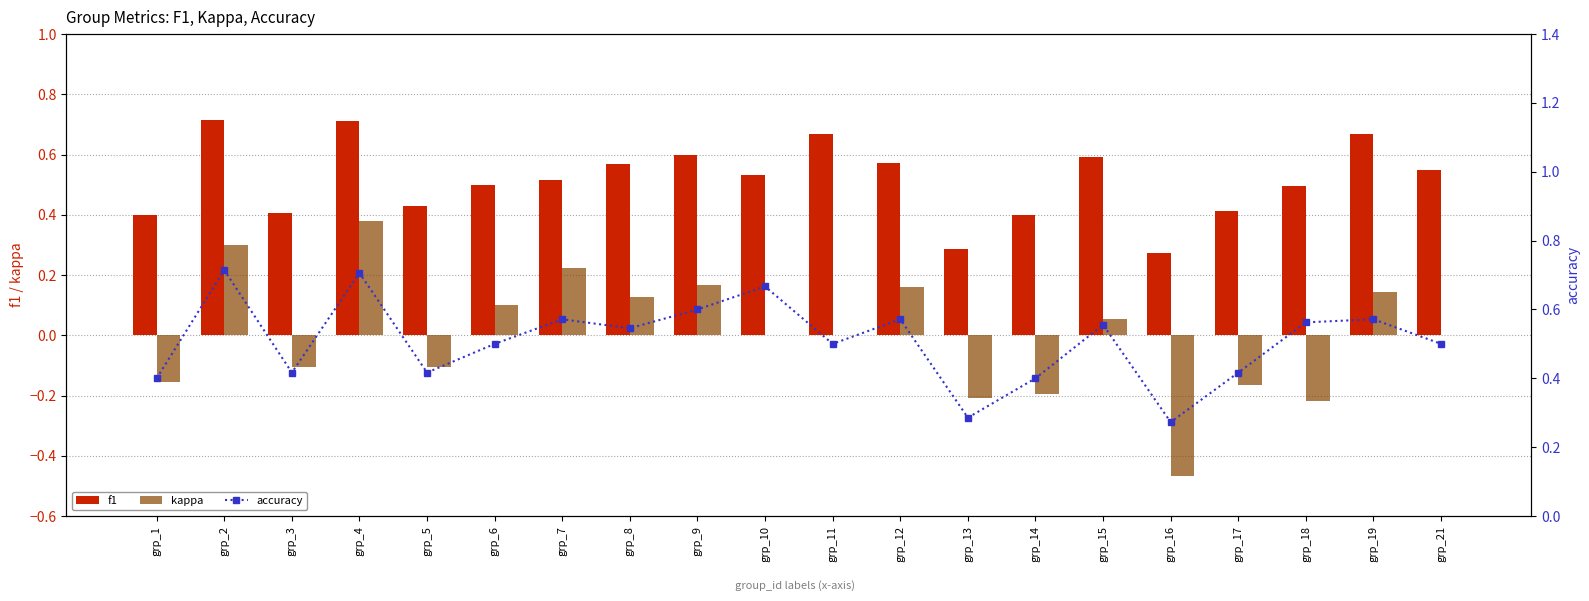

What is the average value of the accuracy series?

0.5